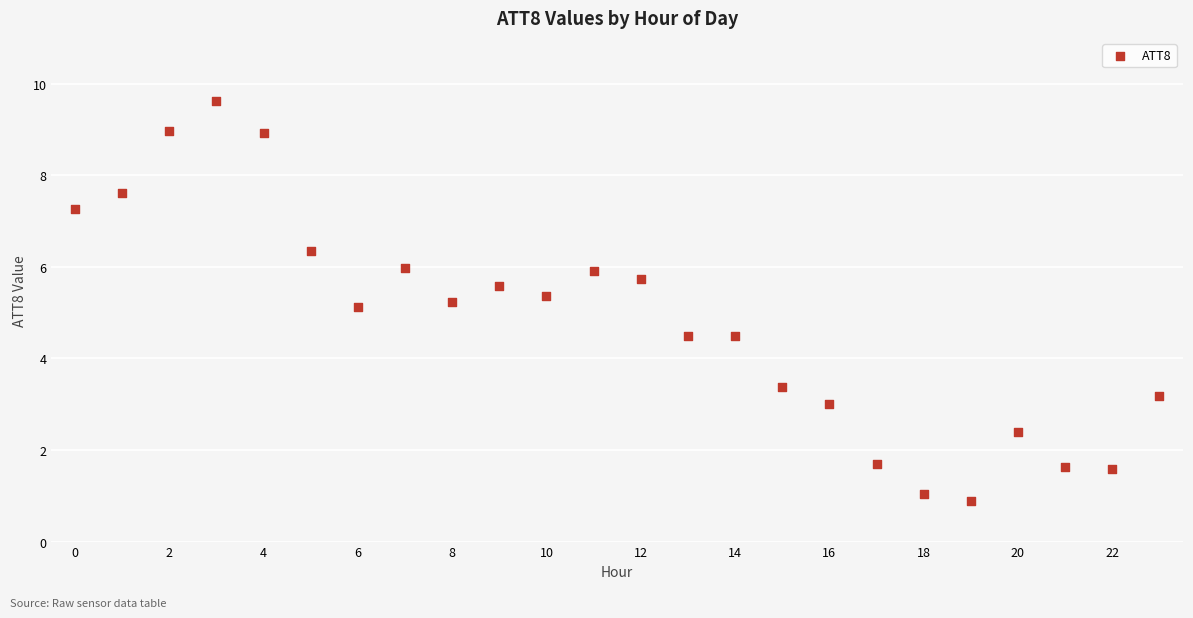

What is the range of Y values (max minus min)?

8.7